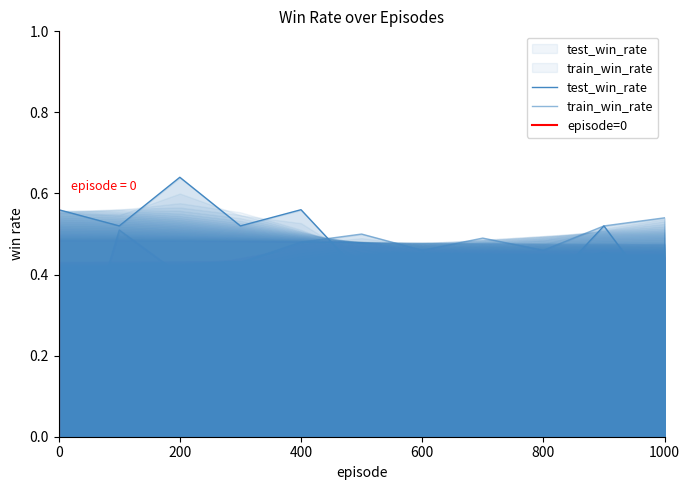

True or false: train_win_rate has a value of 0.2 at 1000.

False